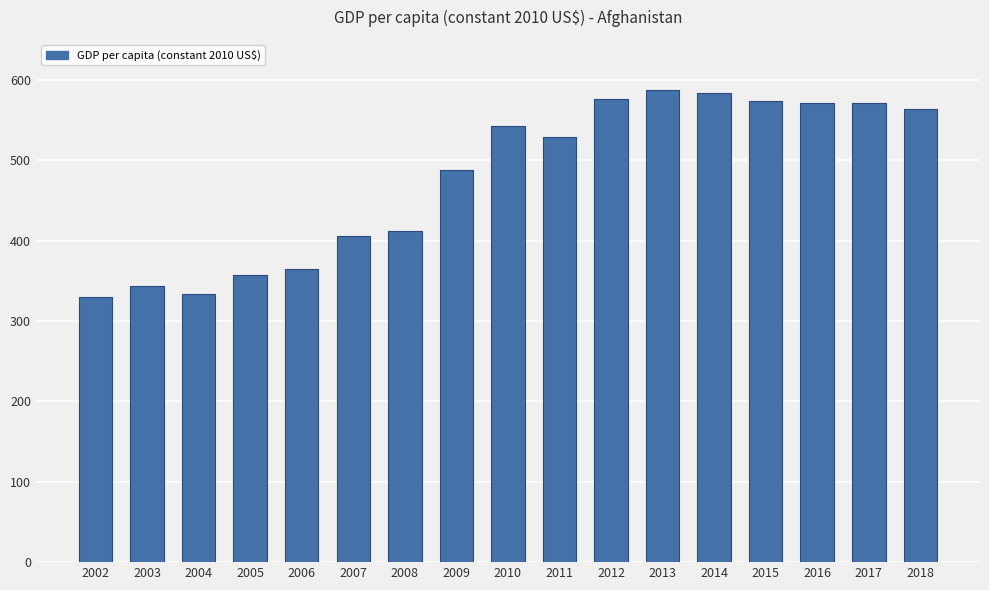

What is the value of the 3rd bar from the left?

333.2